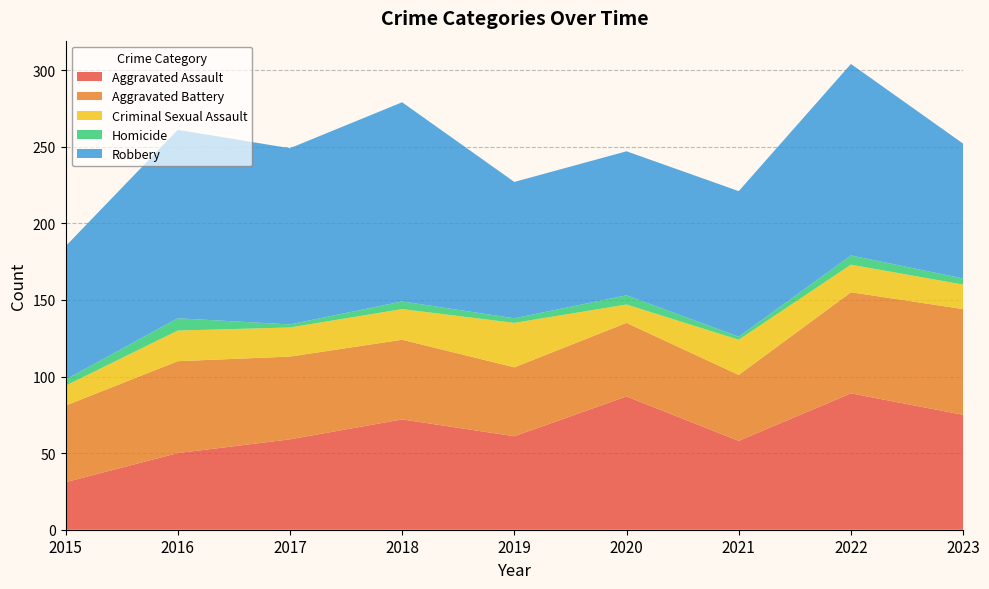

Reading left to right, list all the values displayed in this chart.

Aggravated Assault: 2015=31	2016=50	2017=59	2018=72	2019=61	2020=87	2021=58	2022=89	2023=75
Aggravated Battery: 2015=50	2016=60	2017=54	2018=52	2019=45	2020=48	2021=43	2022=66	2023=69
Criminal Sexual Assault: 2015=13	2016=20	2017=19	2018=20	2019=29	2020=12	2021=23	2022=18	2023=16
Homicide: 2015=4	2016=8	2017=2	2018=5	2019=3	2020=6	2021=2	2022=6	2023=4
Robbery: 2015=87	2016=123	2017=115	2018=130	2019=89	2020=94	2021=95	2022=125	2023=88